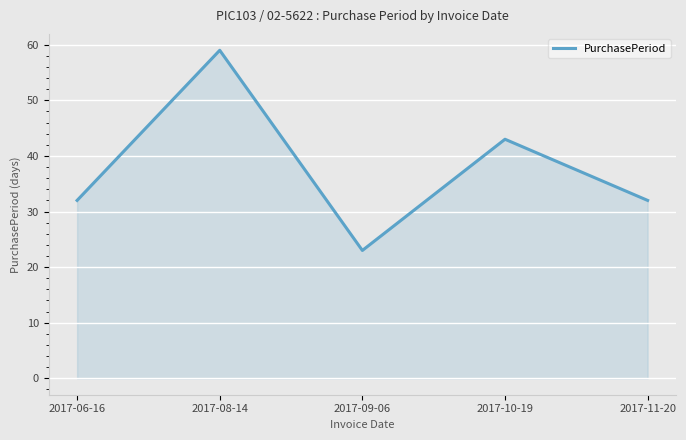

How many interior local valleys (lower than both neighbors) does the data have?

1